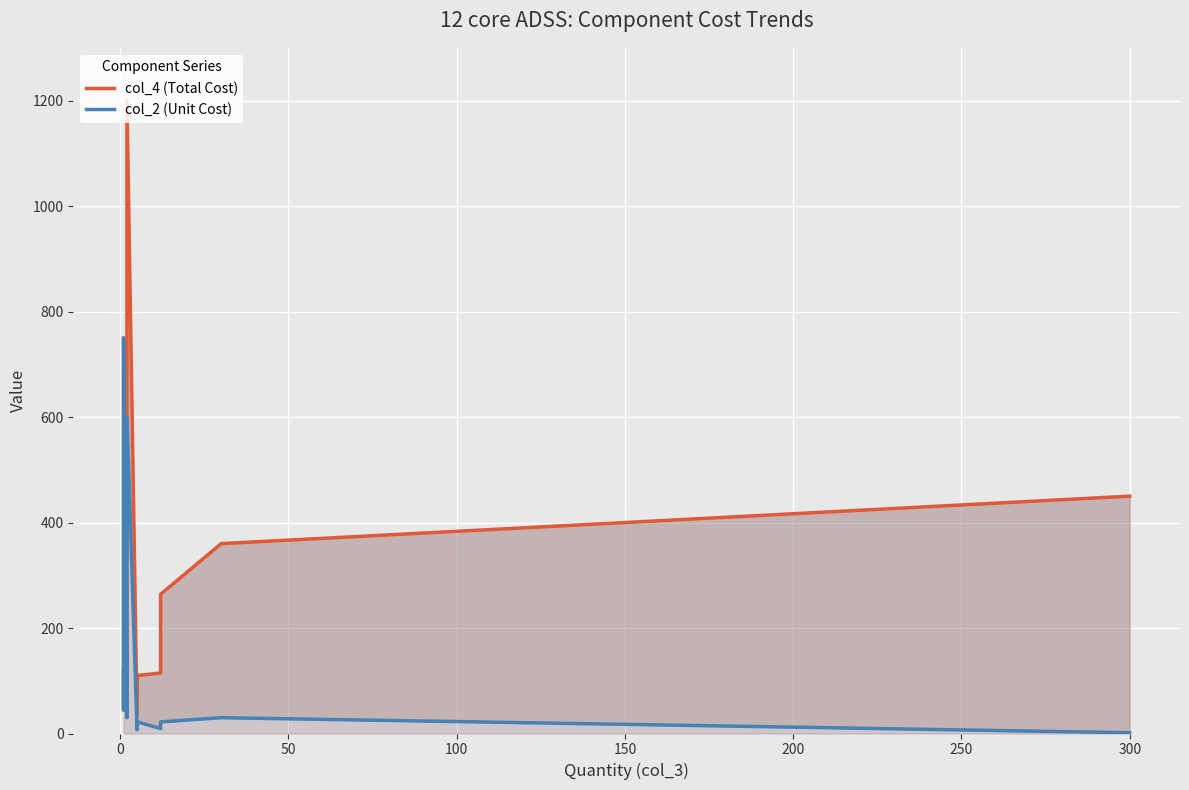

Does the chart display data point markers on the line(s)?

No